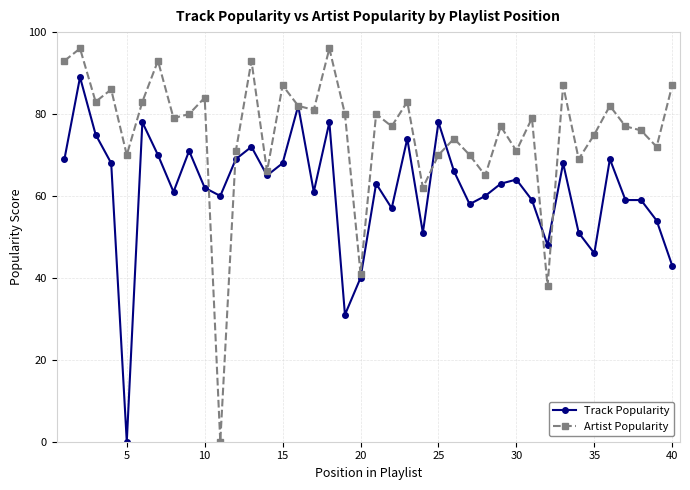

At how many categories does at least one series exceed 13?

40